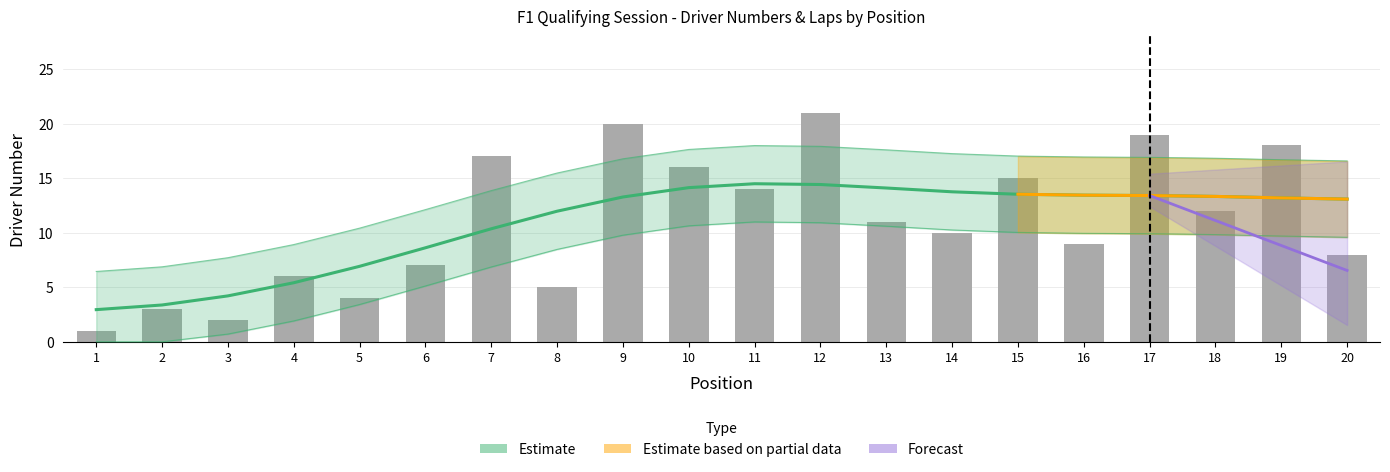

What is the ratio of the value at 17 to the value at 20?

2.4